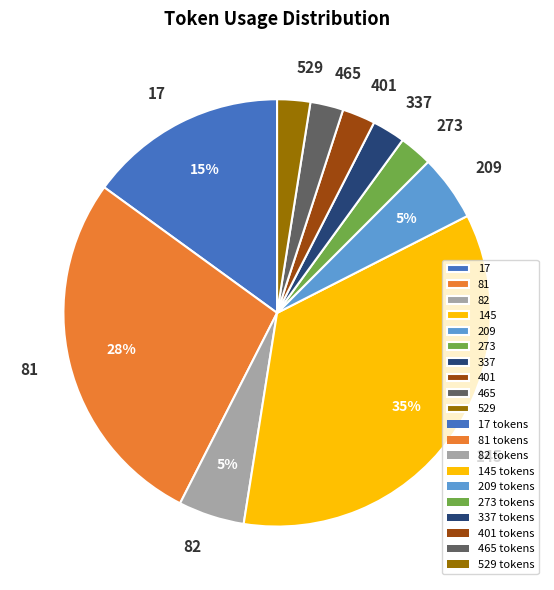

To the nearest percent, what is the difference between the 82 and 17 slice percentages?

10%